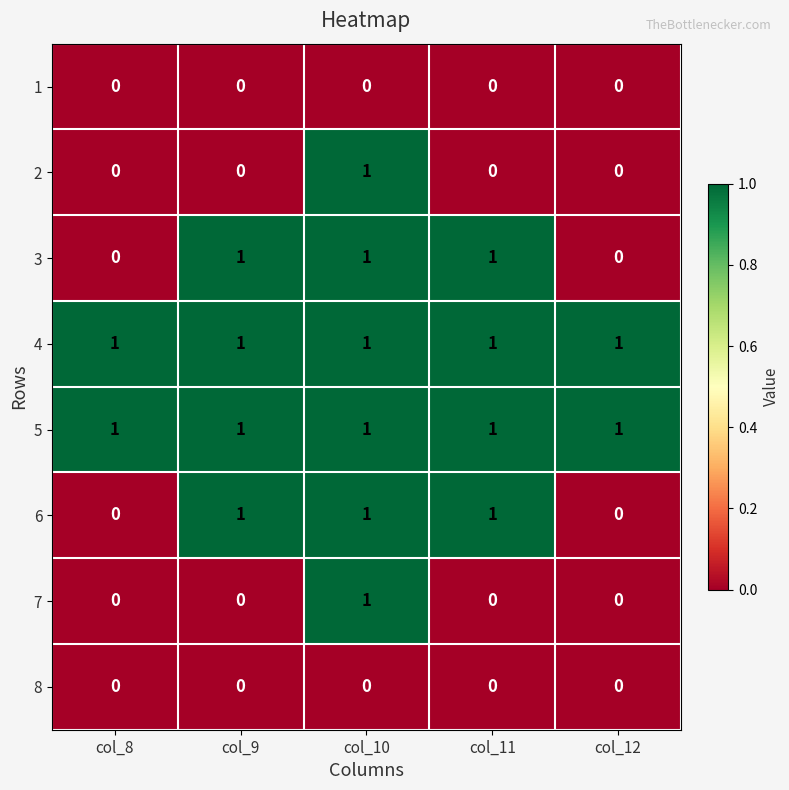

The 7 series shows 0 at col_12. True or false?

True